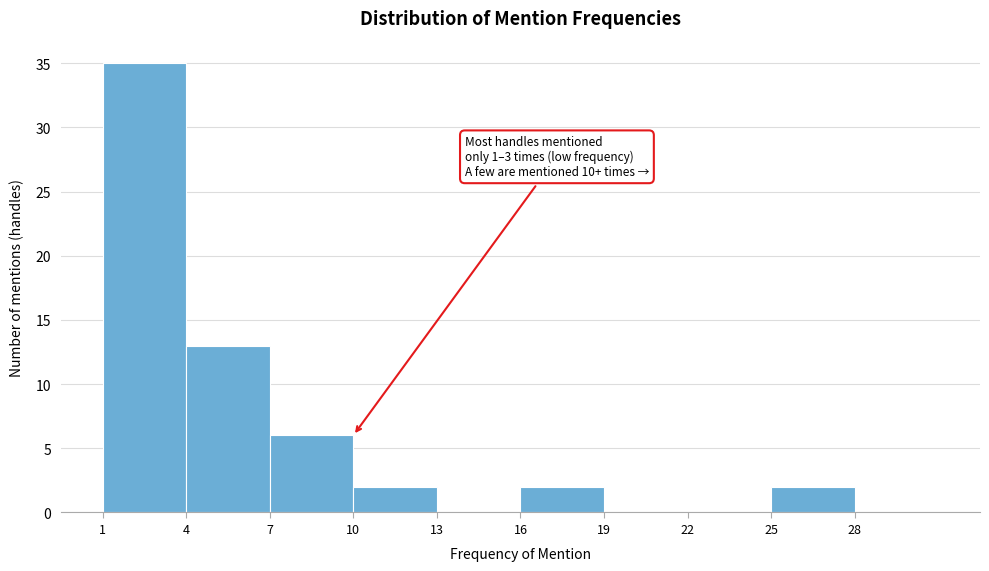

Over which range of the x-axis is the bar tallest?

1 to 4